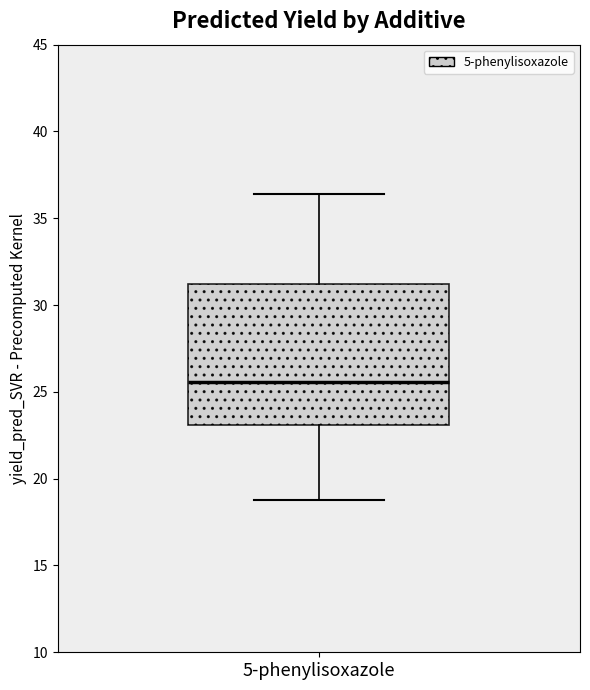

Where does the lower whisker of the box for 5-phenylisoxazole end on the y-axis? The values are not printed on the chart, so give them approximately, as read against the axis.

18.5